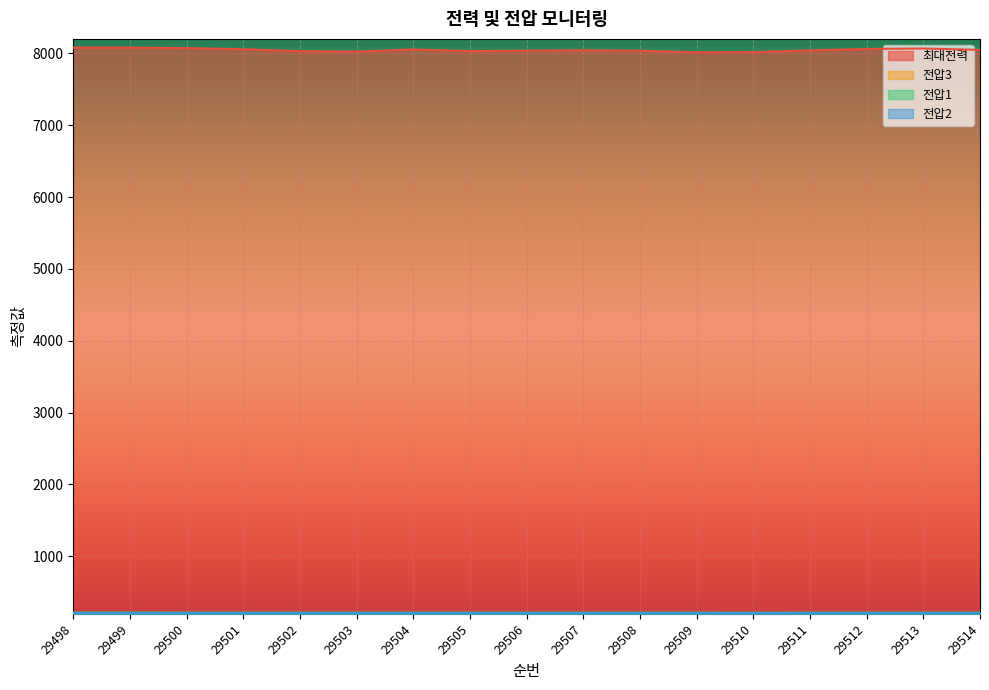

True or false: 최대전력 has more than 0 points higher than both neighbors.

True